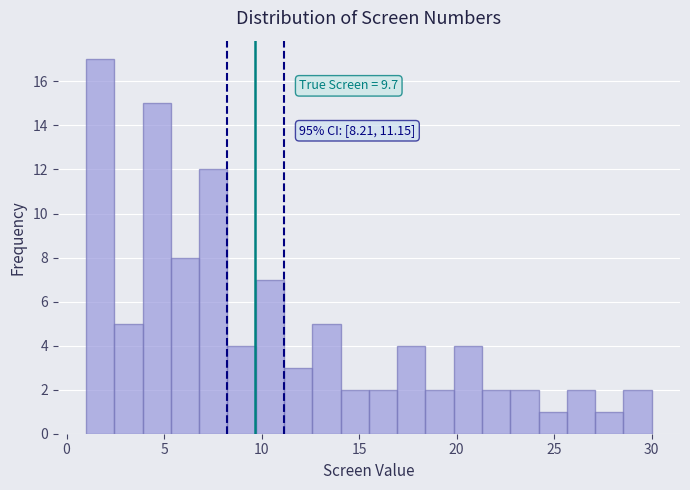

Read against the x-axis, roughly where is the centre of the tallest bar?

1.5